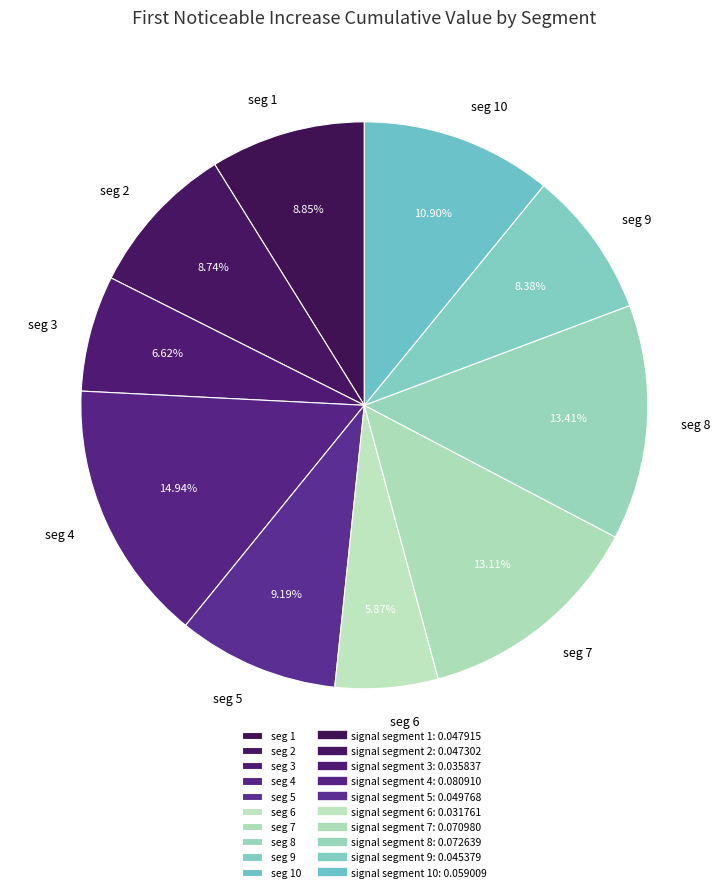

Count the number of slices in the pie.

10